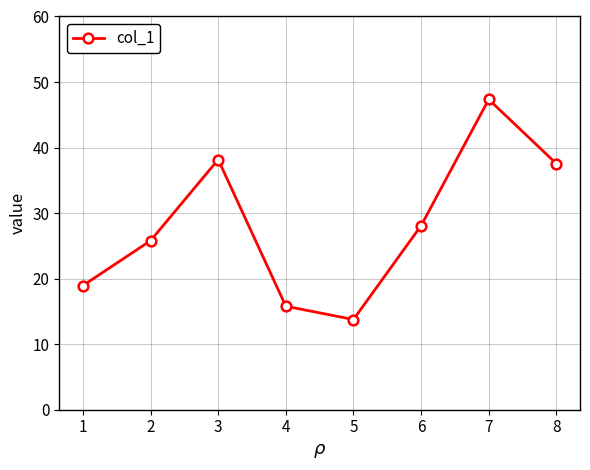

Between 1 and 7, which is larger?

7